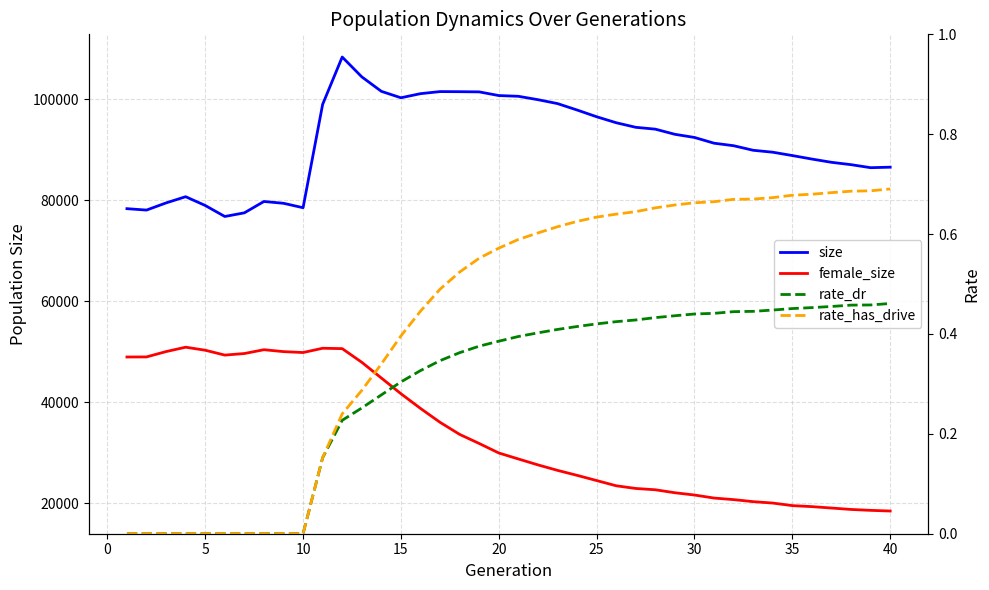

Is this an area chart (filled region under the line)?

No